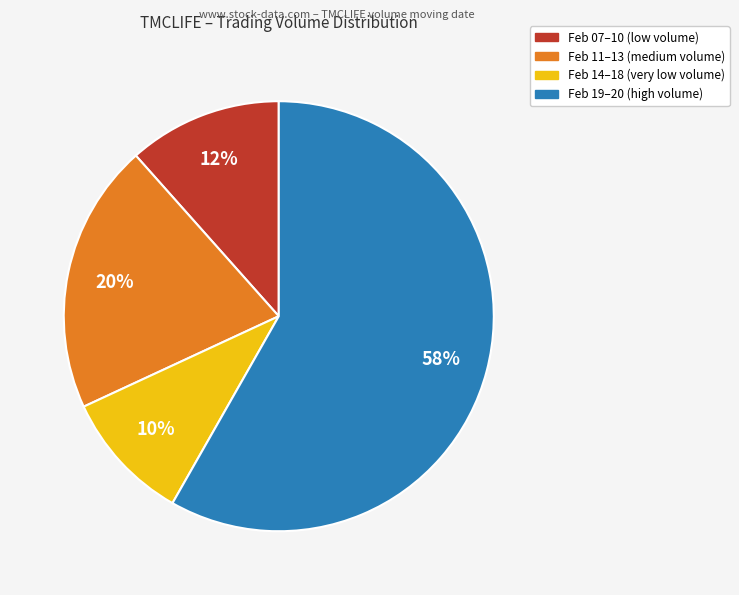

Is there a majority slice in this chart?

Yes